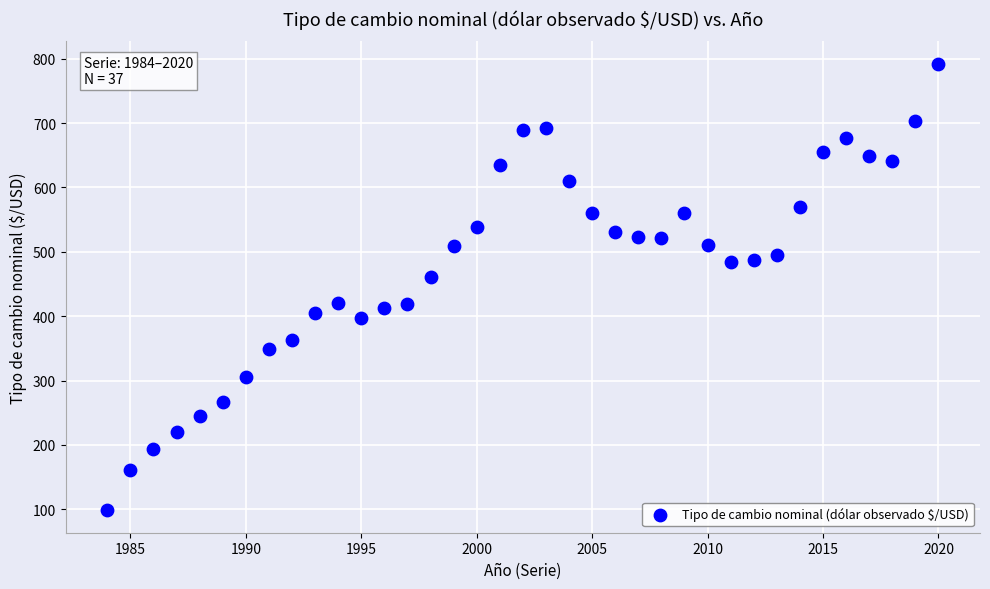

What is the range of Y values (max minus min)?

694.0